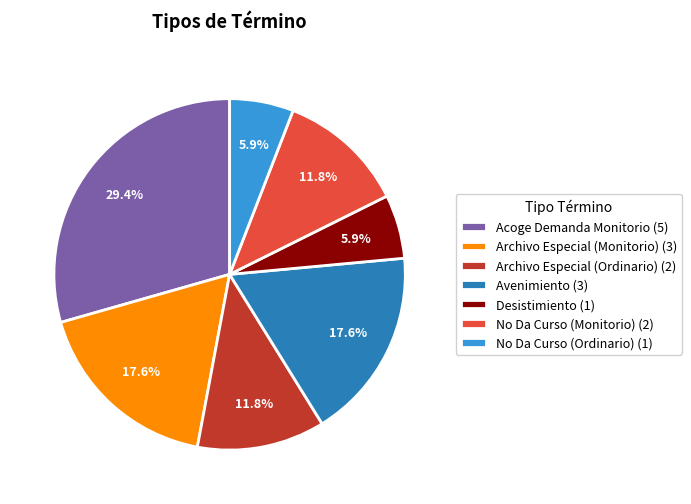

Is it true that Desistimiento is 6% of the pie?

True